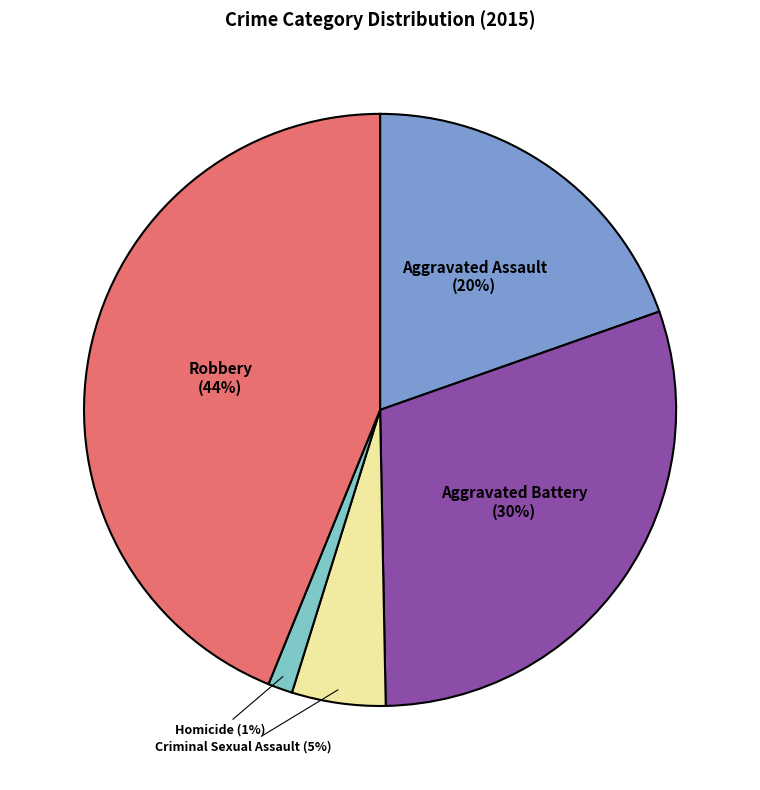

What percentage is the Homicide slice, to the nearest percent?

1%